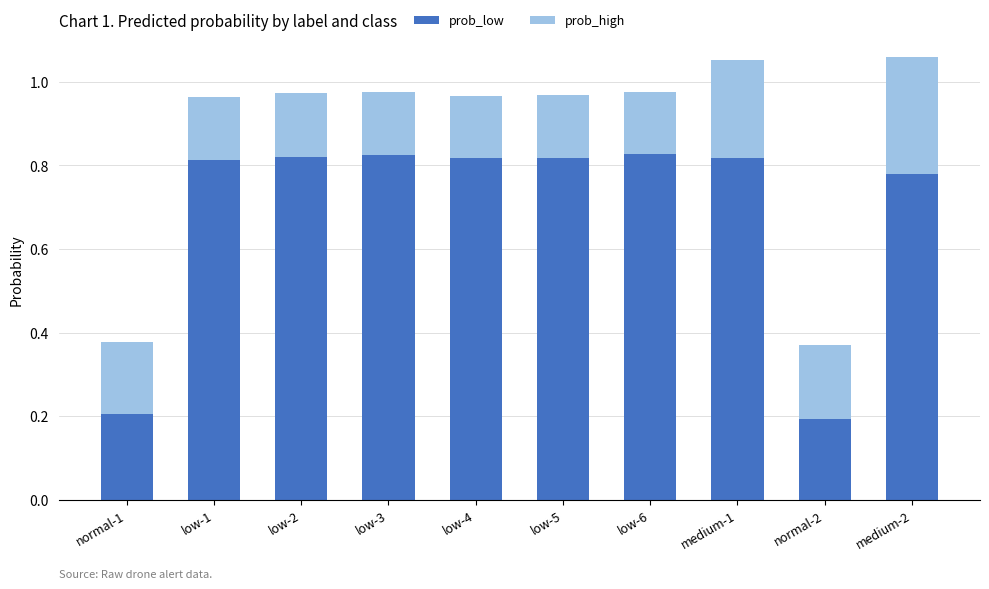

Is it true that prob_low equals 0.3 at medium-1?

False